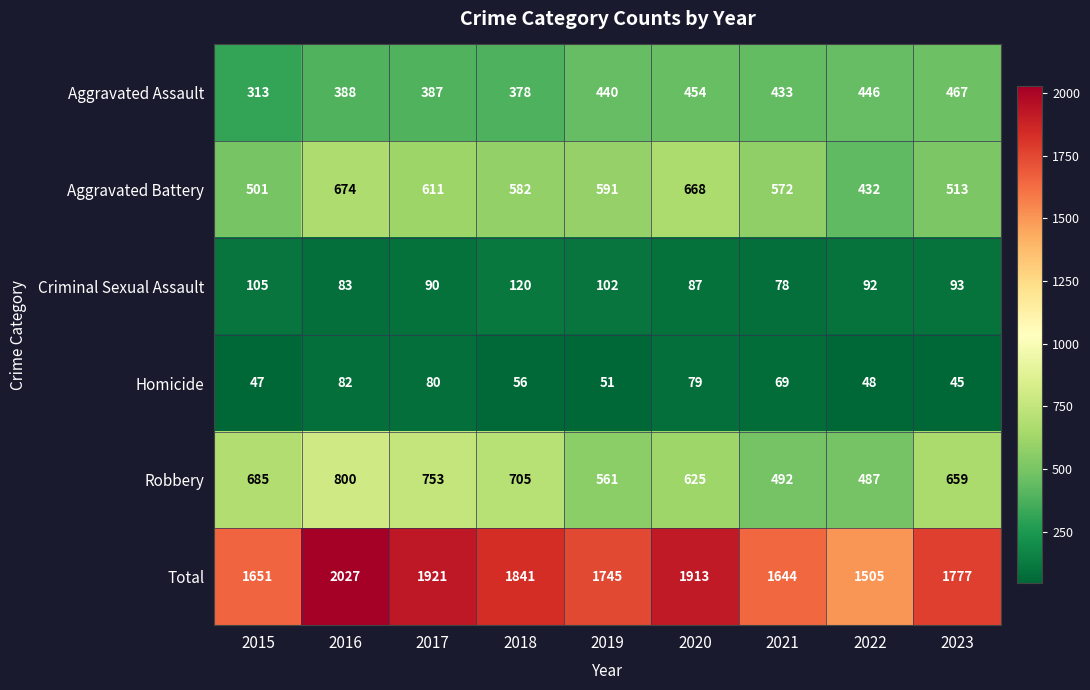

Which series has the largest total across all categories?

Total